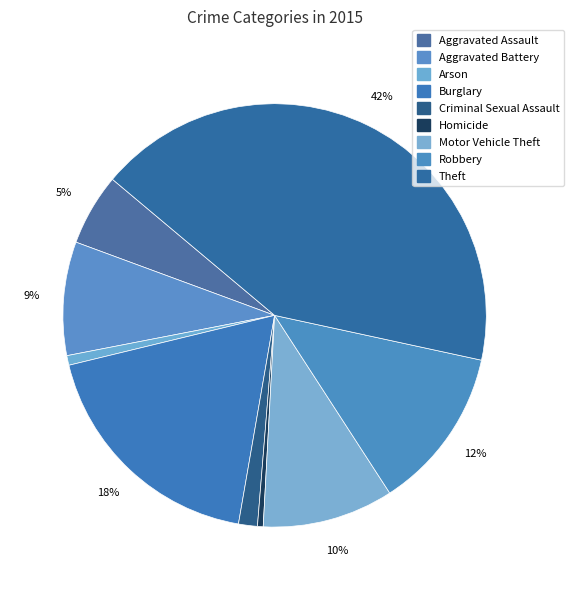

To the nearest percent, what is the difference between the Criminal Sexual Assault and Aggravated Battery slice percentages?

7%